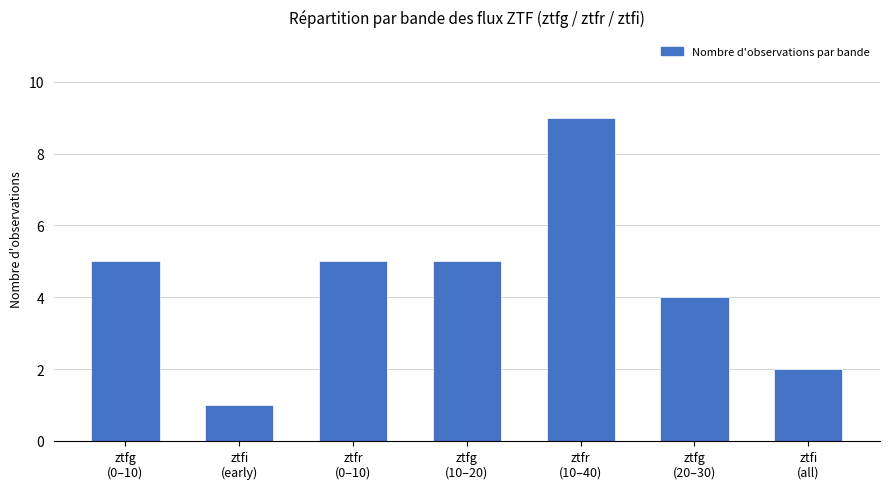

What is the difference between the maximum and minimum values?

8